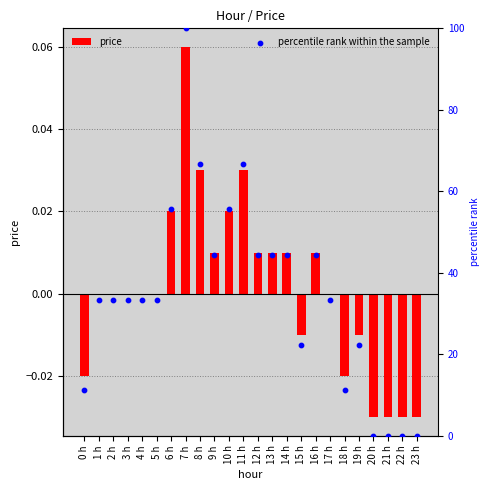

Which series has the widest spread of Y values?

percentile rank within the sample